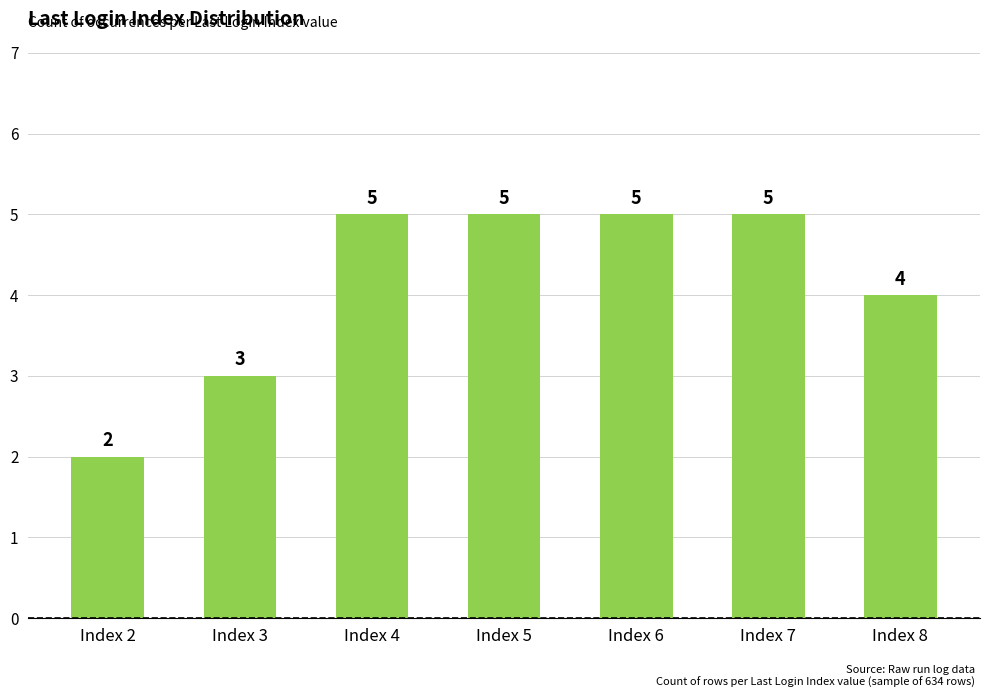

What is the value of the 7th bar from the left?

4